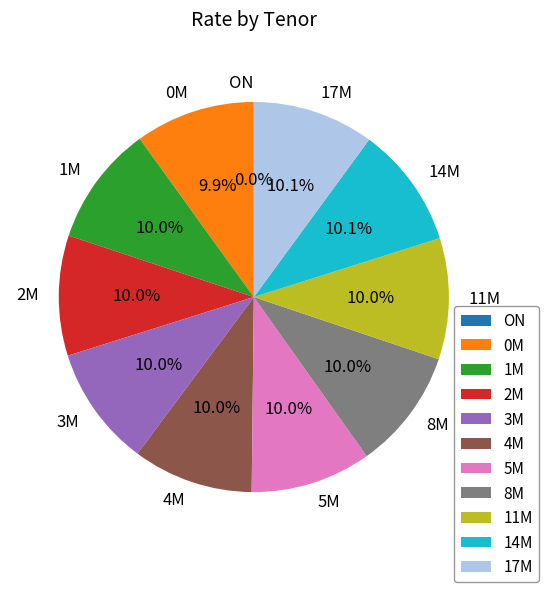

What is the ratio of the value at 0M to the value at 1M?

1.0